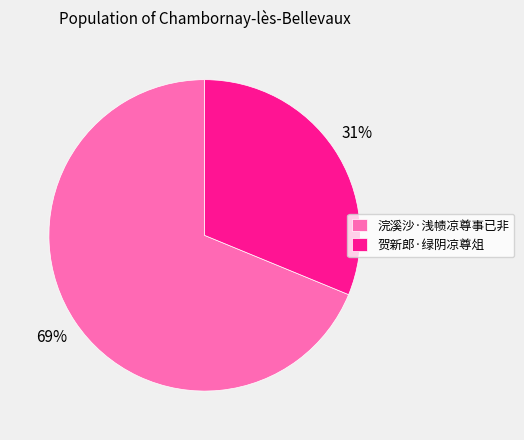

Combined, do 贺新郎·绿阴凉尊俎 and 浣溪沙·浅帻凉尊事已非 account for over 50%?

Yes